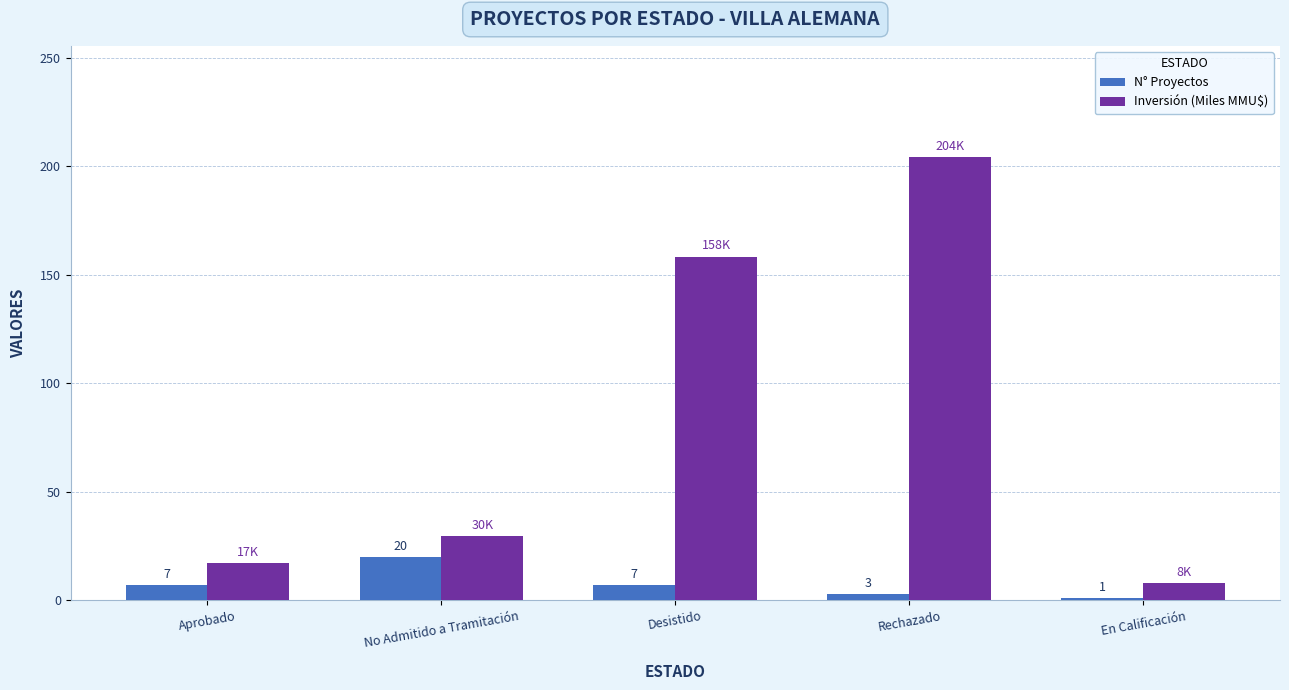

What is the sum of all N° Proyectos values?

38.0